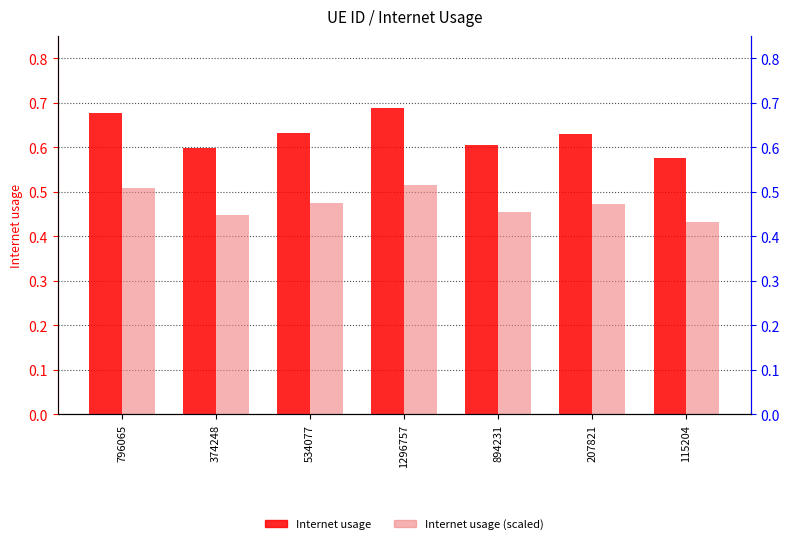

What is the value of the Internet usage (scaled) bar at the 3rd from the left?

0.5